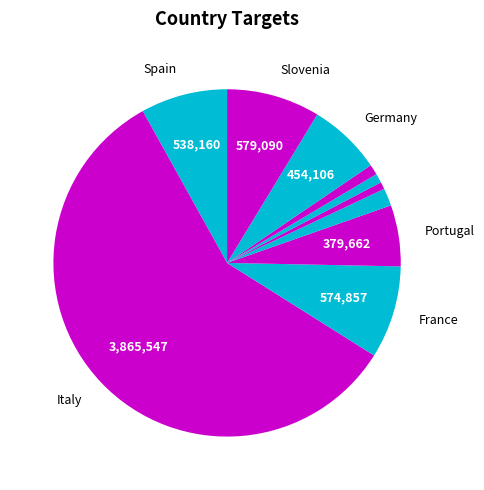

How many segments does this pie chart have?

10